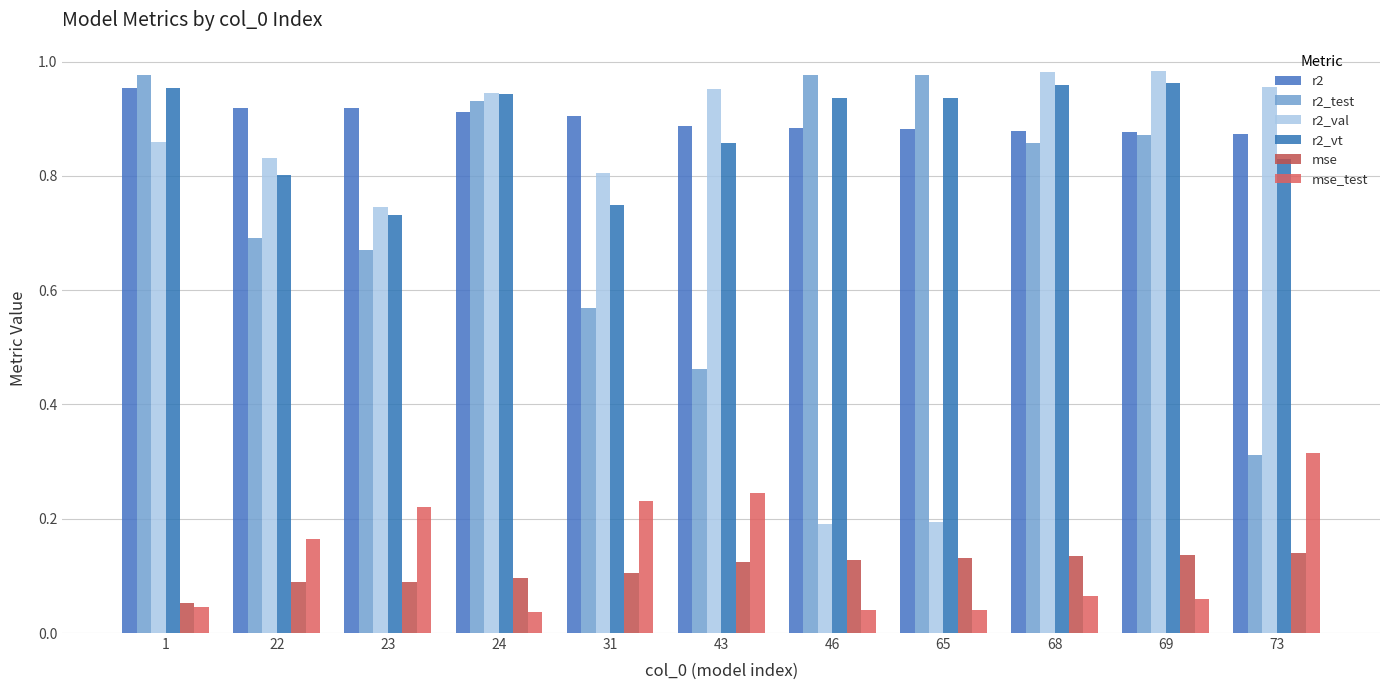

How many data points does each series have?

11